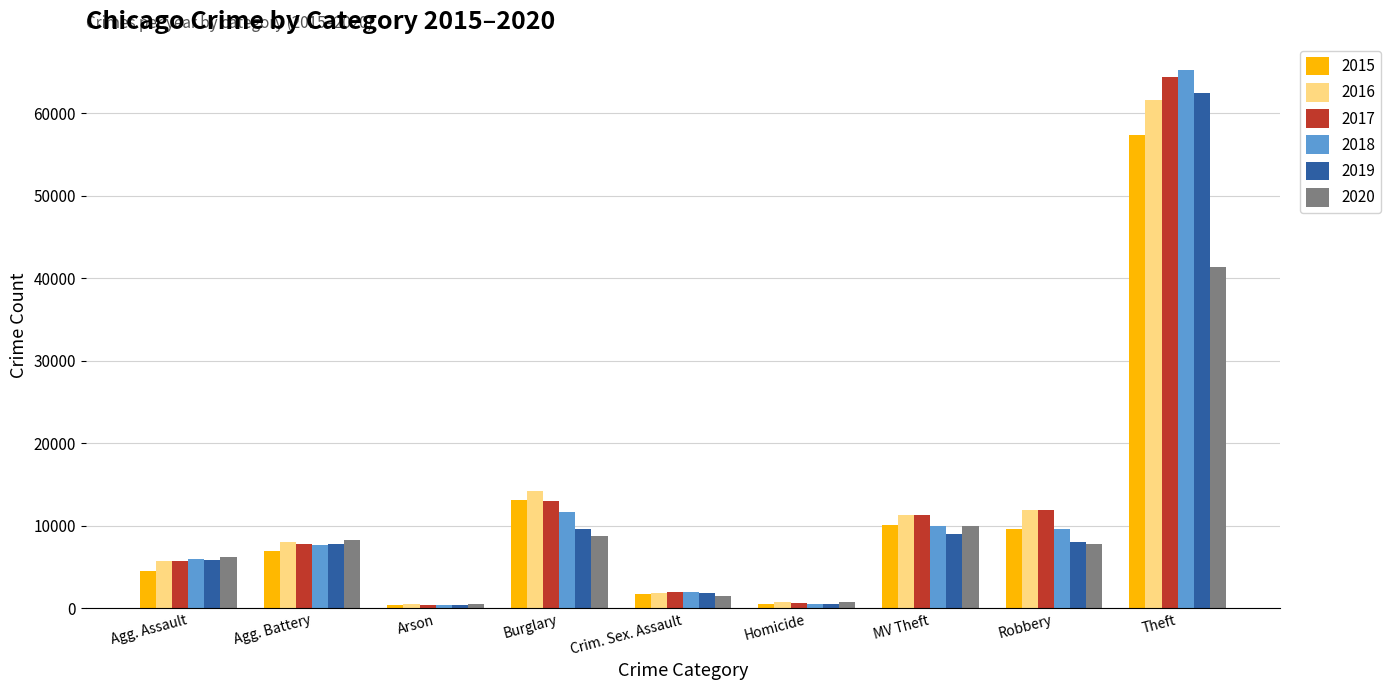

Between Burglary and Theft, which series saw the biggest shift?

2018